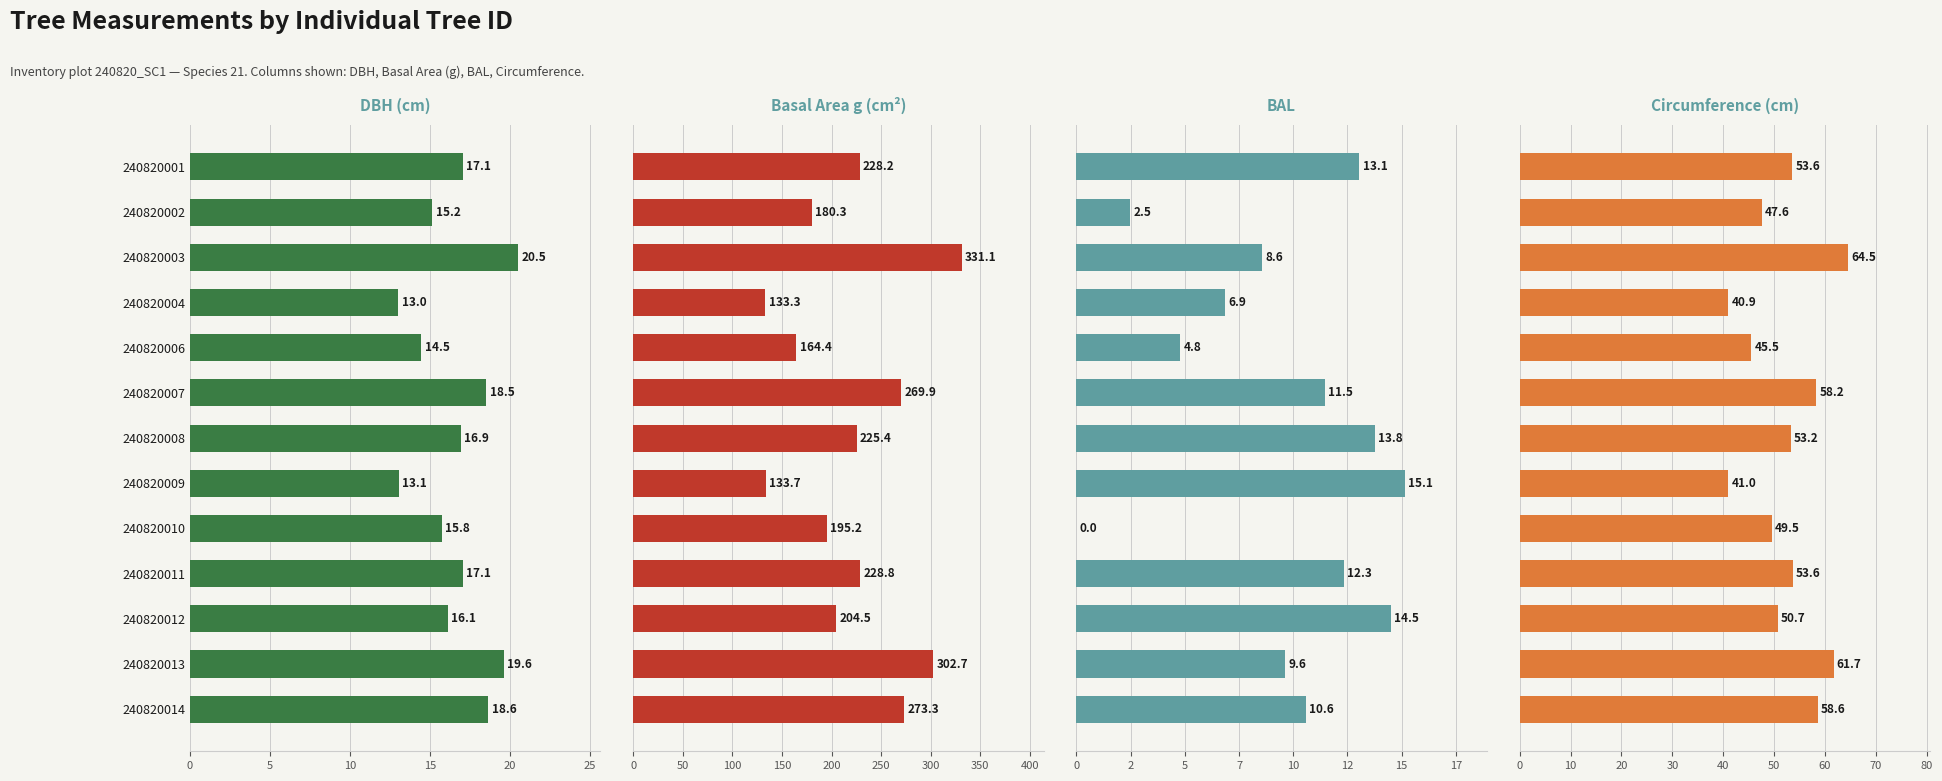

Rank the series at 240820002 from lowest to highest value.

BAL, DBH (cm), Circumference (cm), Basal Area g (cm²)